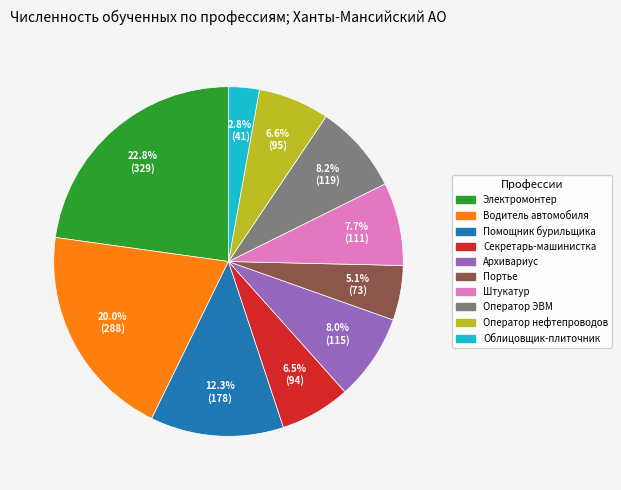

Does any single category account for the majority?

No